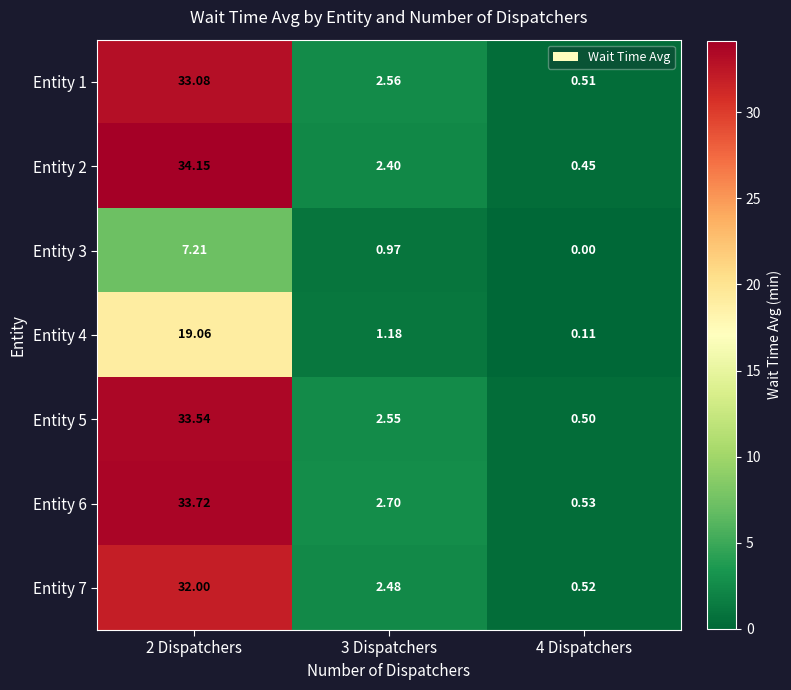

How many data points does each series have?

3